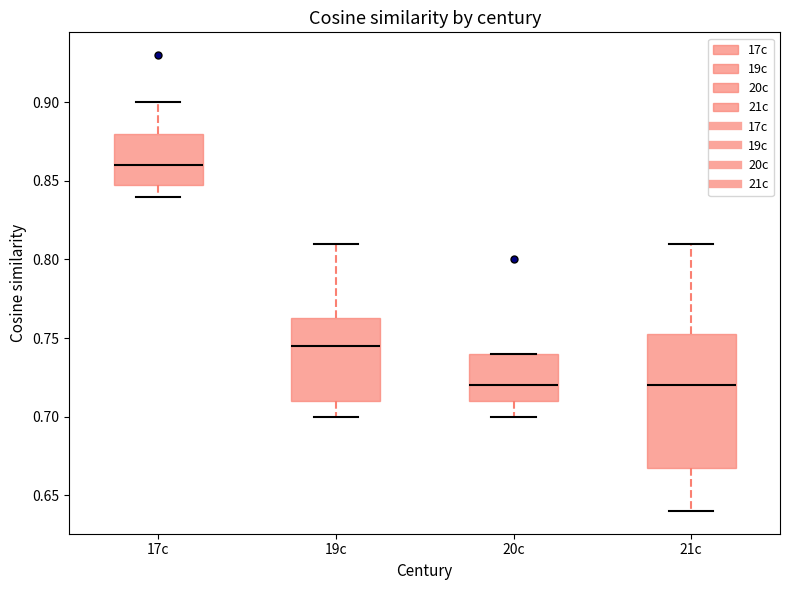

Which box is the tallest, from its lower edge to its upper edge?

21c